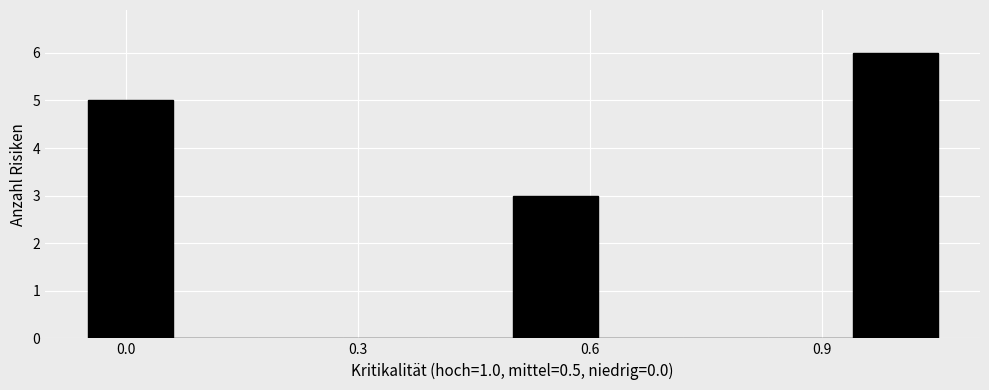

Read against the x-axis, roughly where is the centre of the tallest bar?

1.00